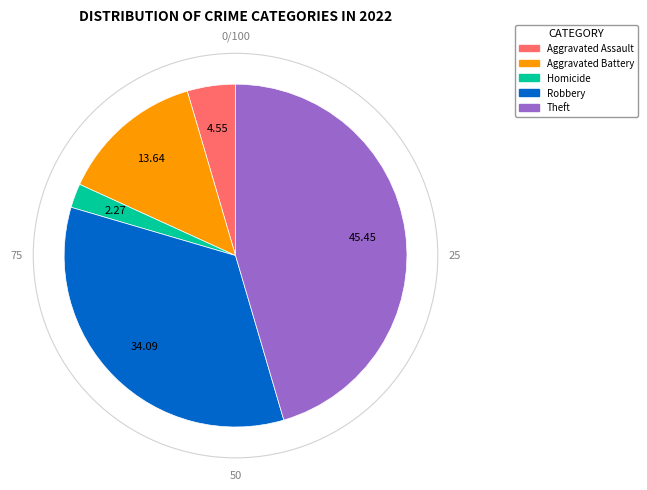

Is there any slice that represents more than half of the pie?

No